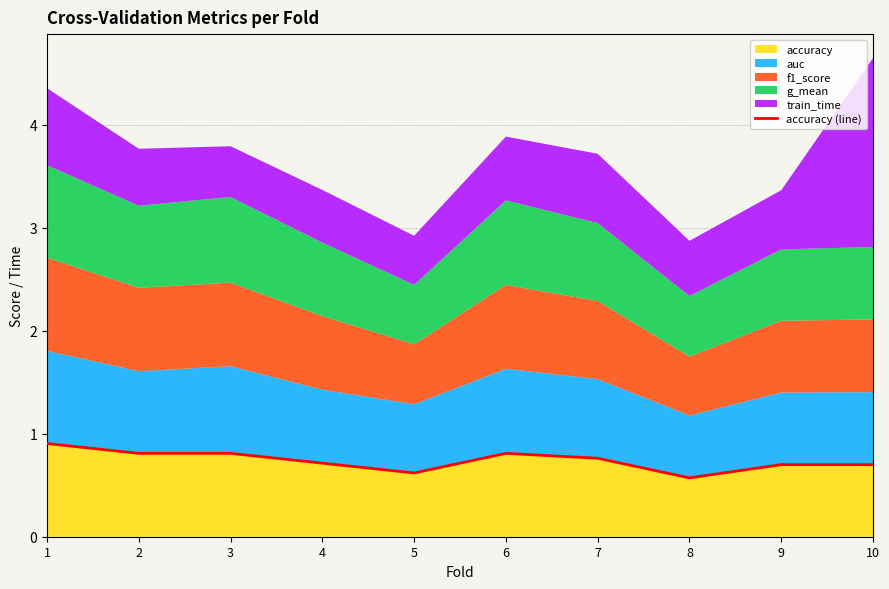

Read the value at 1.

0.9